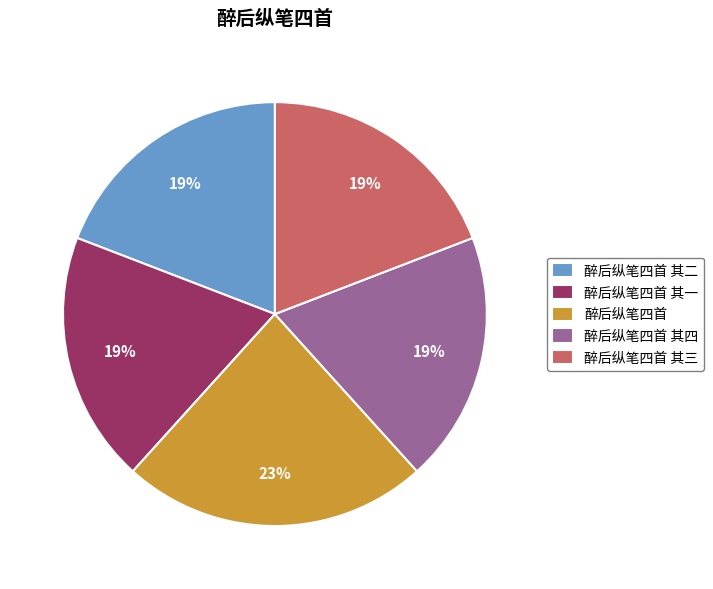

Which slice is the largest?

醉后纵笔四首